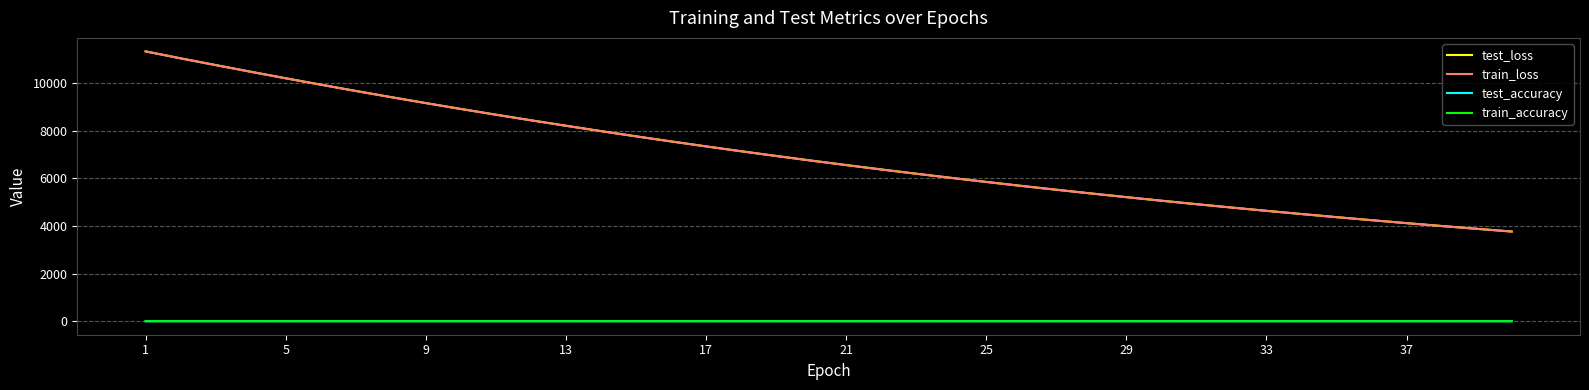

True or false: test_accuracy and test_loss cross at least once.

False